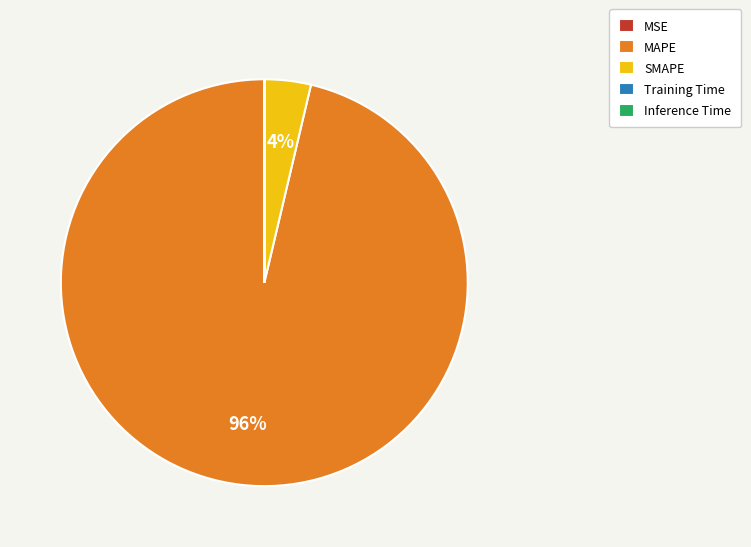

To the nearest percent, what is the difference between the largest and smallest slice percentages?

96%